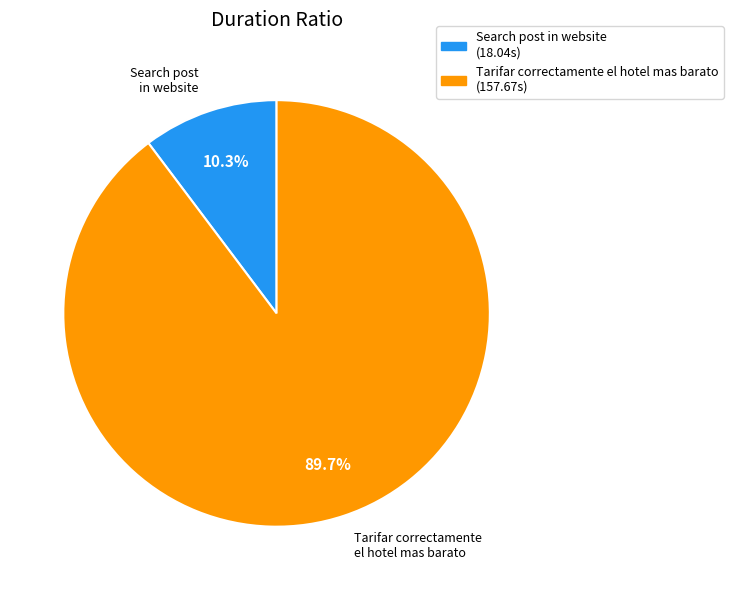

Which has a higher value, Tarifar correctamente el hotel mas barato (157.67s) or Search post in website (18.04s)?

Tarifar correctamente el hotel mas barato (157.67s)